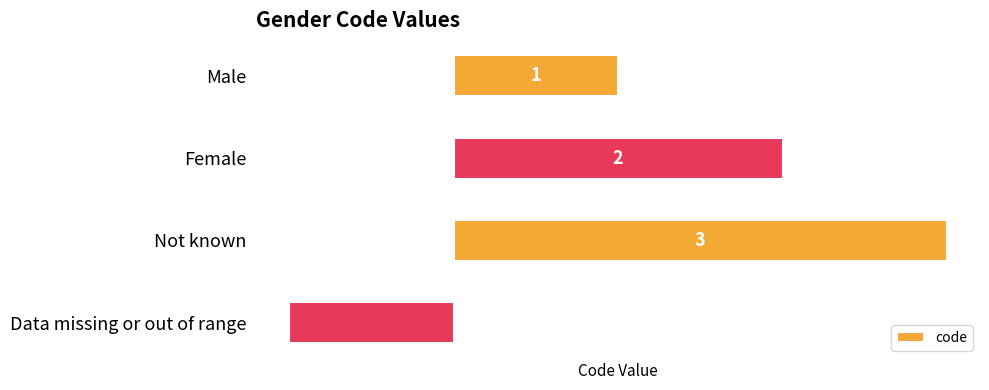

Rank the categories by value from highest to lowest.

Not known, Female, Male, Data missing or out of range